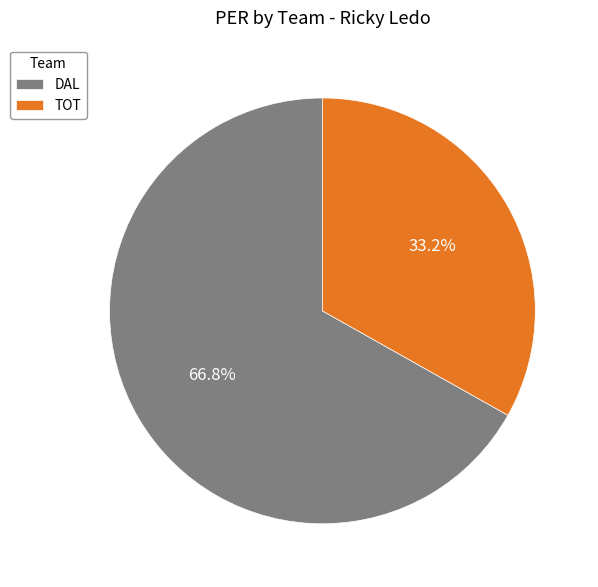

Rank the categories by value from highest to lowest.

DAL, TOT